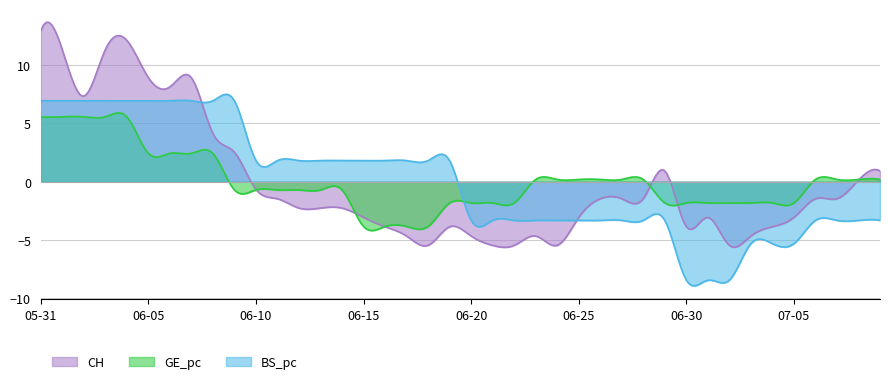

How many BS_pc values are between 0 and 1?

9